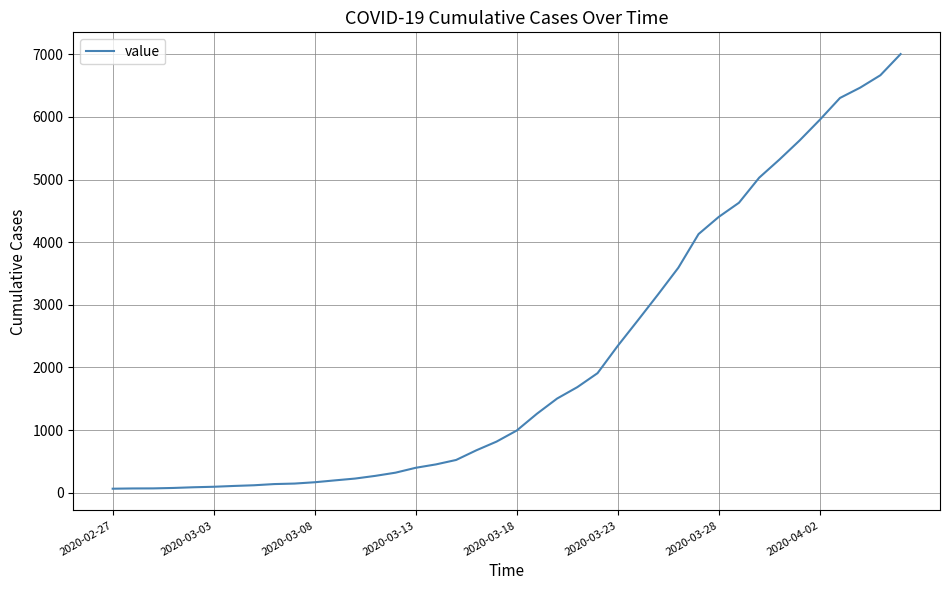

What is the maximum value shown in the chart?

7004